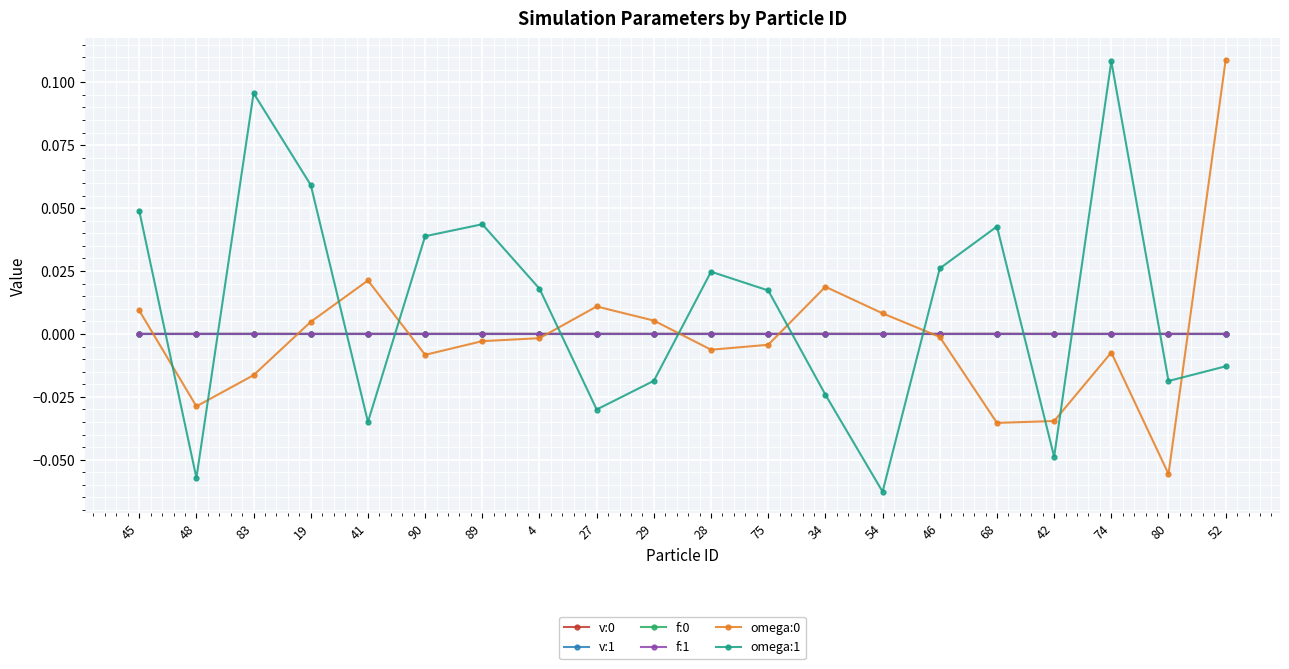

Which series has the largest total across all categories?

omega:1